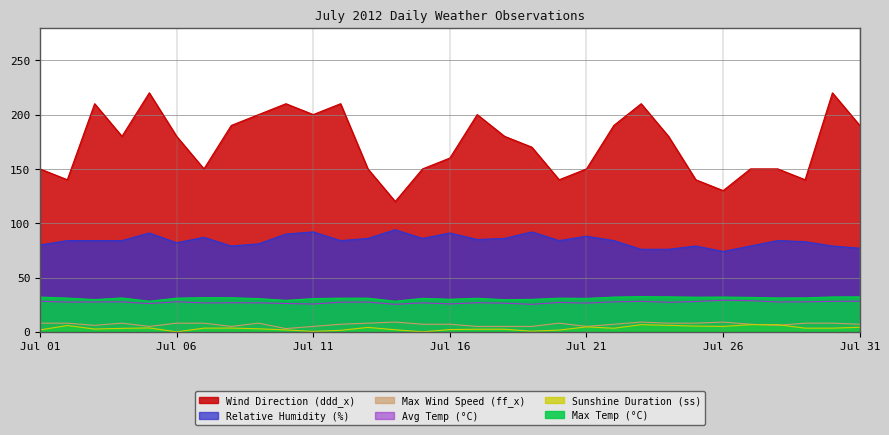

What is the minimum value for Avg Temp (°C)?

25.3